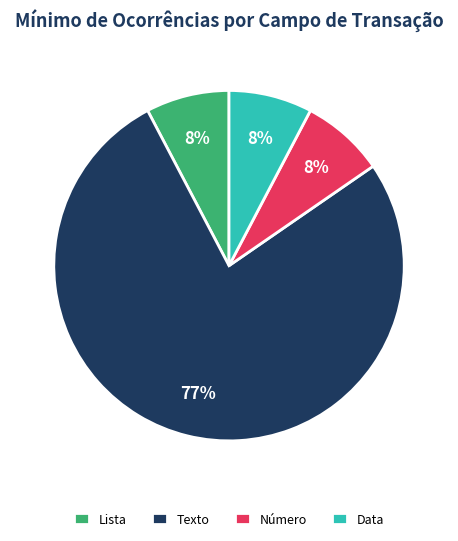

To the nearest percent, what is the average slice percentage?

25%